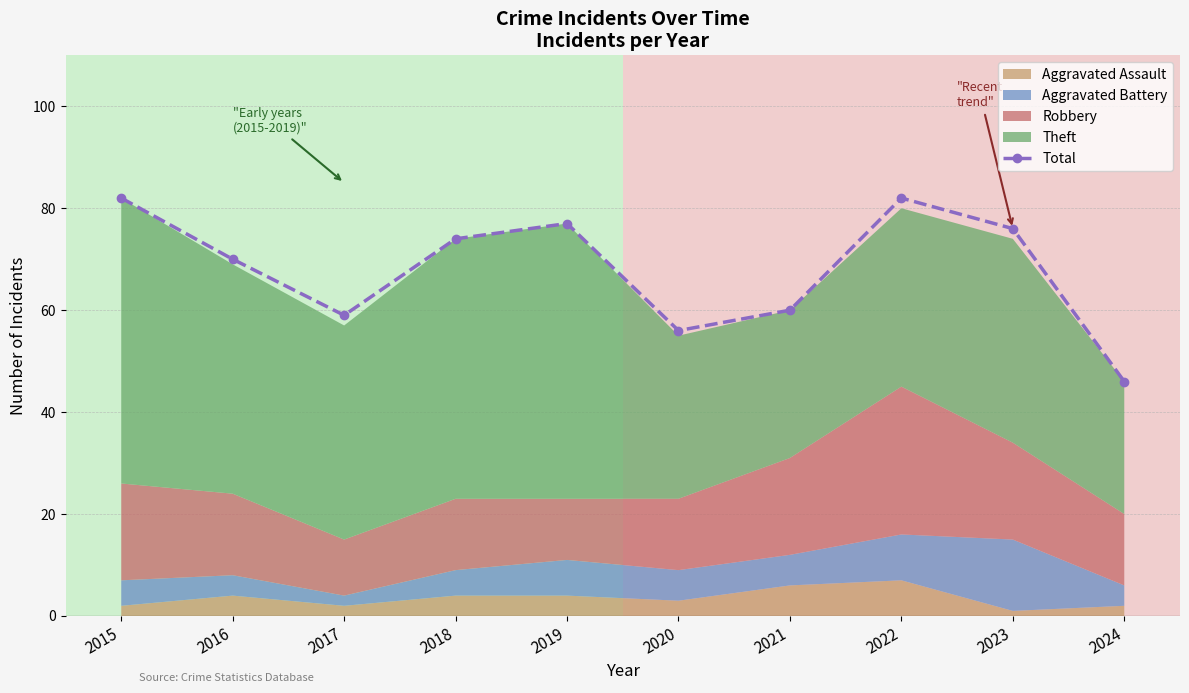

What is the smallest value displayed?

46